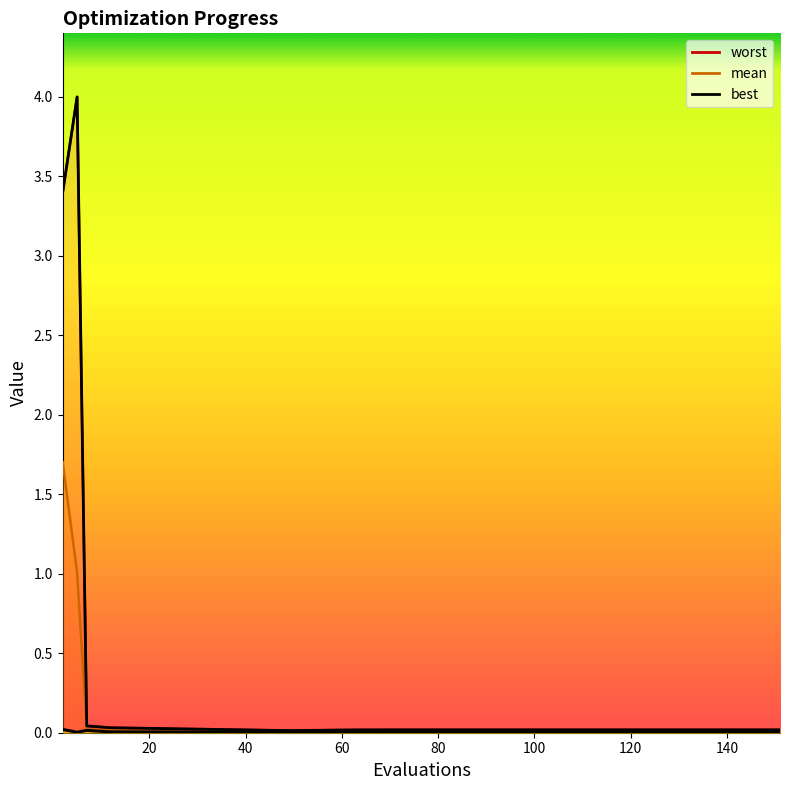

True or false: mean has a value of 0.0 at 95.

False